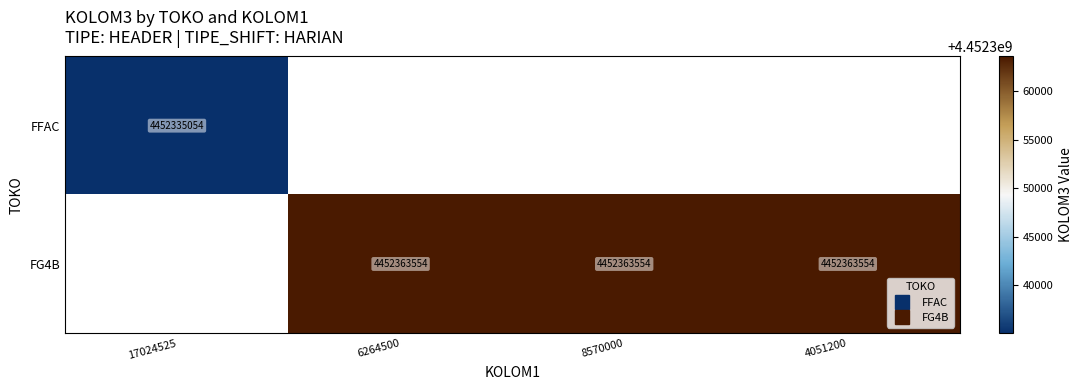

What is the greatest value displayed?

4452363554.0